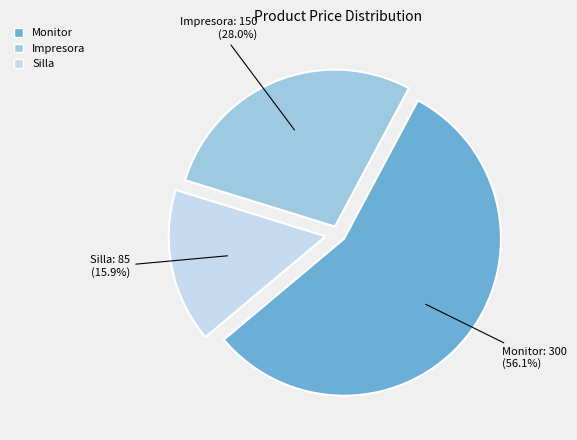

To the nearest percent, what percentage of the pie is Monitor?

56%